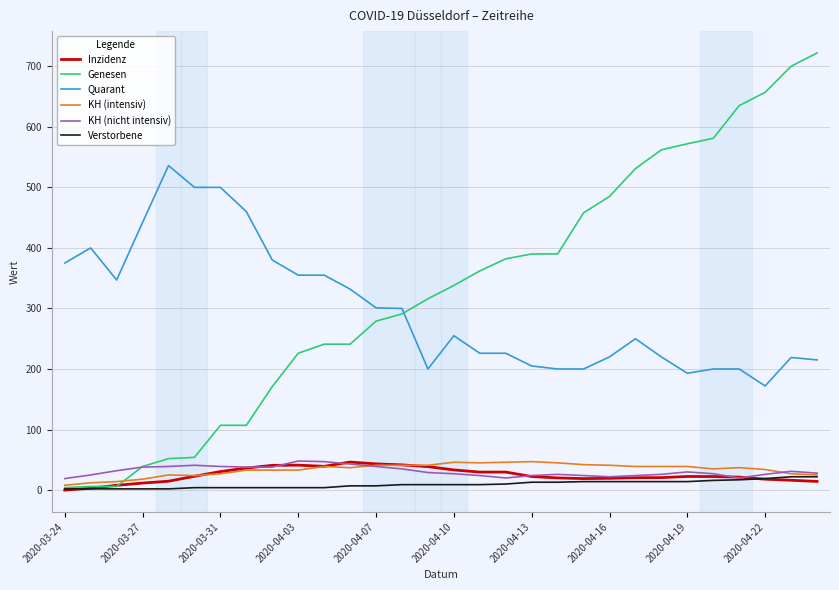

At how many categories does at least one series exceed 65?

30